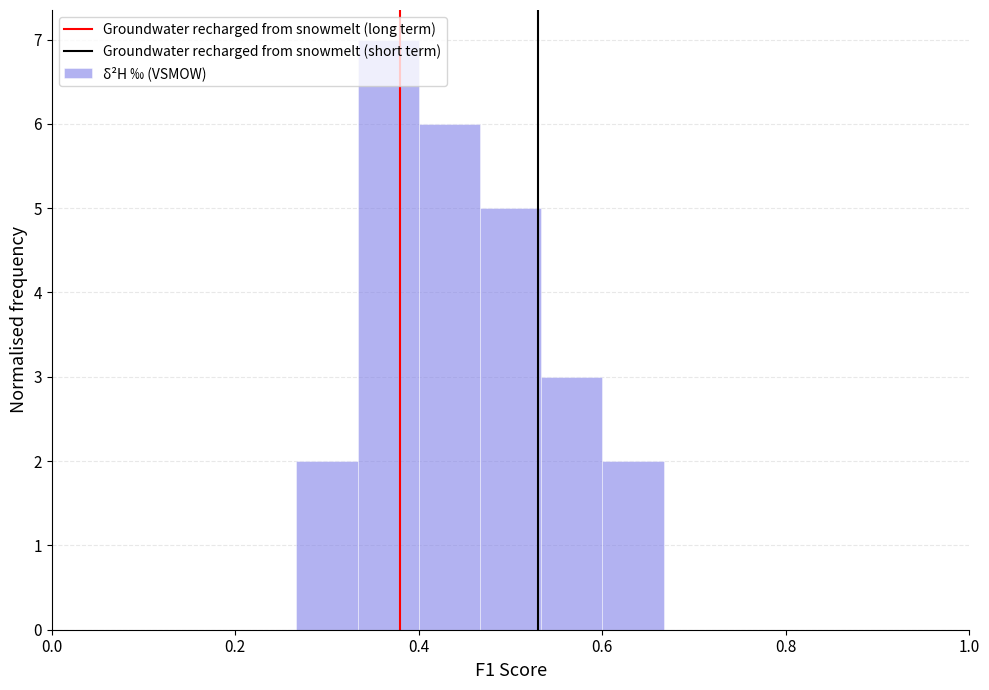

Read against the x-axis, roughly where is the centre of the tallest bar?

0.36